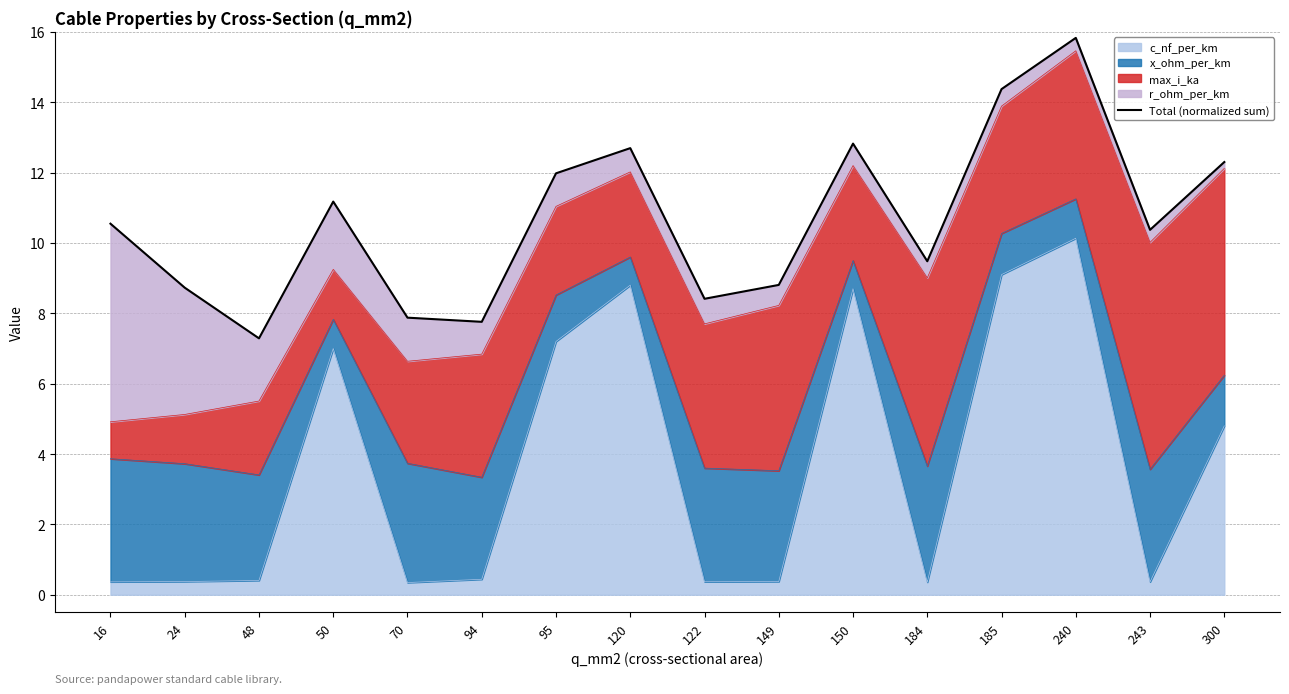

How many interior local peaks (higher than both neighbors) does the data have?

4